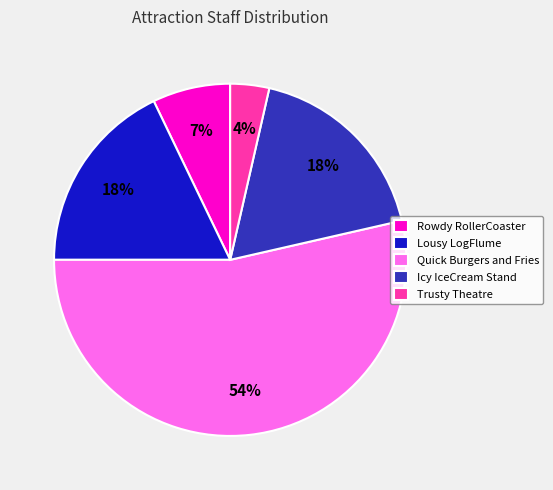

What is the smallest slice in the pie chart?

Trusty Theatre